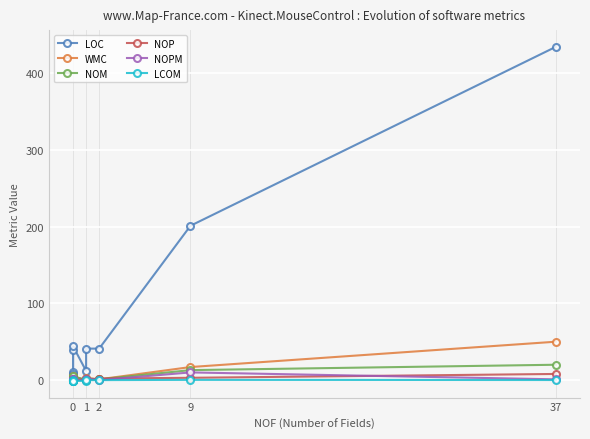

What are all the series names shown in the legend?

LOC, WMC, NOM, NOP, NOPM, LCOM